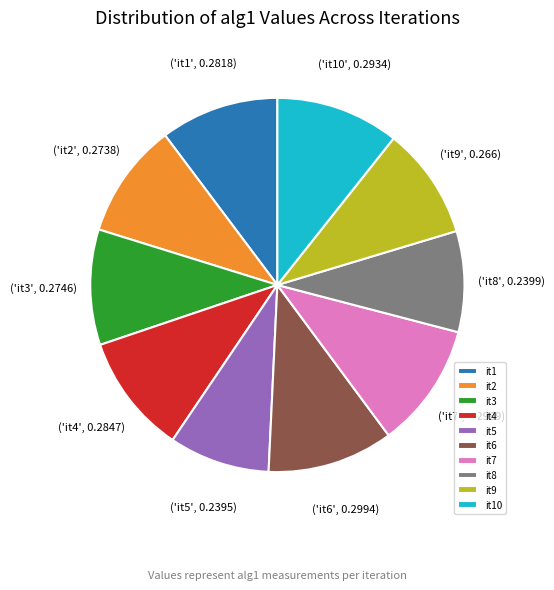

How many segments does this pie chart have?

10